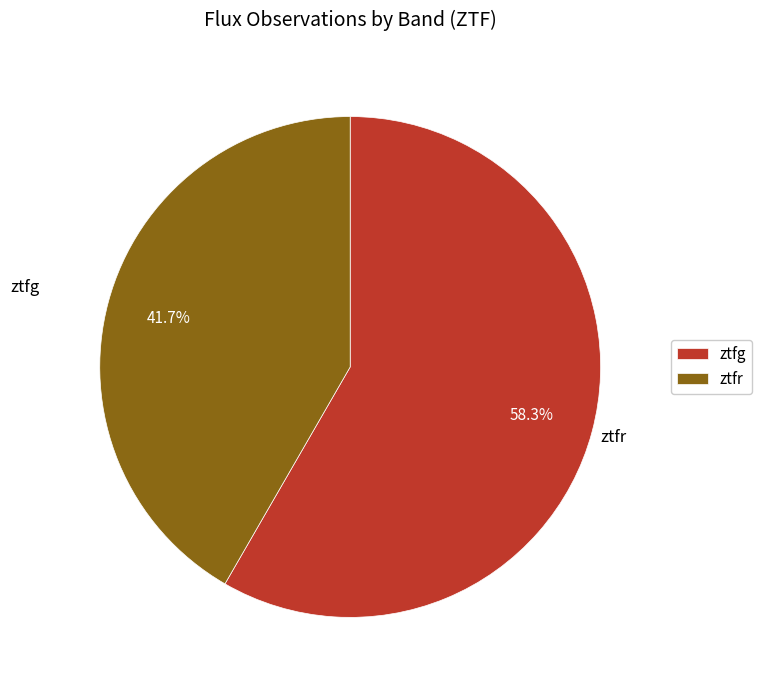

To the nearest percent, what portion does ztfg represent?

58%